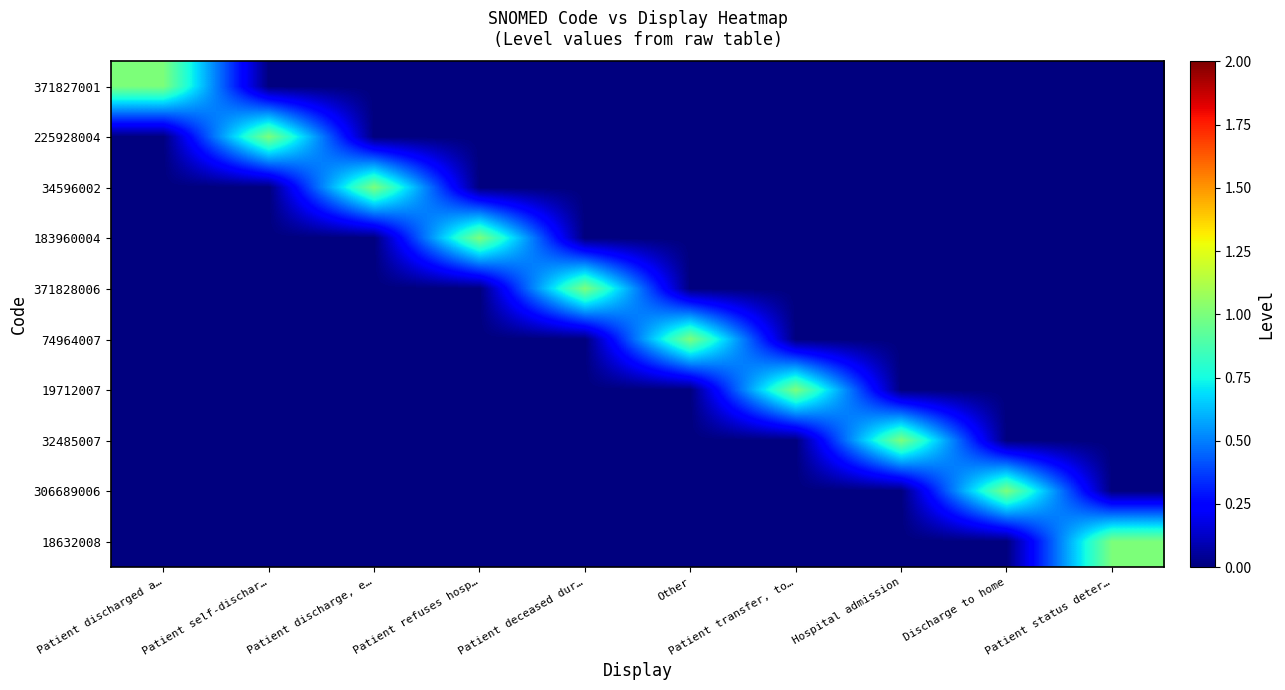

Reading left to right, transcribe all the data shown in this chart.

371827001: Patient discharged a…=1	Patient self-dischar…=0	Patient discharge, e…=0	Patient refuses hosp…=0	Patient deceased dur…=0	Other=0	Patient transfer, to…=0	Hospital admission=0	Discharge to home=0	Patient status deter…=0
225928004: Patient discharged a…=0	Patient self-dischar…=1	Patient discharge, e…=0	Patient refuses hosp…=0	Patient deceased dur…=0	Other=0	Patient transfer, to…=0	Hospital admission=0	Discharge to home=0	Patient status deter…=0
34596002: Patient discharged a…=0	Patient self-dischar…=0	Patient discharge, e…=1	Patient refuses hosp…=0	Patient deceased dur…=0	Other=0	Patient transfer, to…=0	Hospital admission=0	Discharge to home=0	Patient status deter…=0
183960004: Patient discharged a…=0	Patient self-dischar…=0	Patient discharge, e…=0	Patient refuses hosp…=1	Patient deceased dur…=0	Other=0	Patient transfer, to…=0	Hospital admission=0	Discharge to home=0	Patient status deter…=0
371828006: Patient discharged a…=0	Patient self-dischar…=0	Patient discharge, e…=0	Patient refuses hosp…=0	Patient deceased dur…=1	Other=0	Patient transfer, to…=0	Hospital admission=0	Discharge to home=0	Patient status deter…=0
74964007: Patient discharged a…=0	Patient self-dischar…=0	Patient discharge, e…=0	Patient refuses hosp…=0	Patient deceased dur…=0	Other=1	Patient transfer, to…=0	Hospital admission=0	Discharge to home=0	Patient status deter…=0
19712007: Patient discharged a…=0	Patient self-dischar…=0	Patient discharge, e…=0	Patient refuses hosp…=0	Patient deceased dur…=0	Other=0	Patient transfer, to…=1	Hospital admission=0	Discharge to home=0	Patient status deter…=0
32485007: Patient discharged a…=0	Patient self-dischar…=0	Patient discharge, e…=0	Patient refuses hosp…=0	Patient deceased dur…=0	Other=0	Patient transfer, to…=0	Hospital admission=1	Discharge to home=0	Patient status deter…=0
306689006: Patient discharged a…=0	Patient self-dischar…=0	Patient discharge, e…=0	Patient refuses hosp…=0	Patient deceased dur…=0	Other=0	Patient transfer, to…=0	Hospital admission=0	Discharge to home=1	Patient status deter…=0
18632008: Patient discharged a…=0	Patient self-dischar…=0	Patient discharge, e…=0	Patient refuses hosp…=0	Patient deceased dur…=0	Other=0	Patient transfer, to…=0	Hospital admission=0	Discharge to home=0	Patient status deter…=1